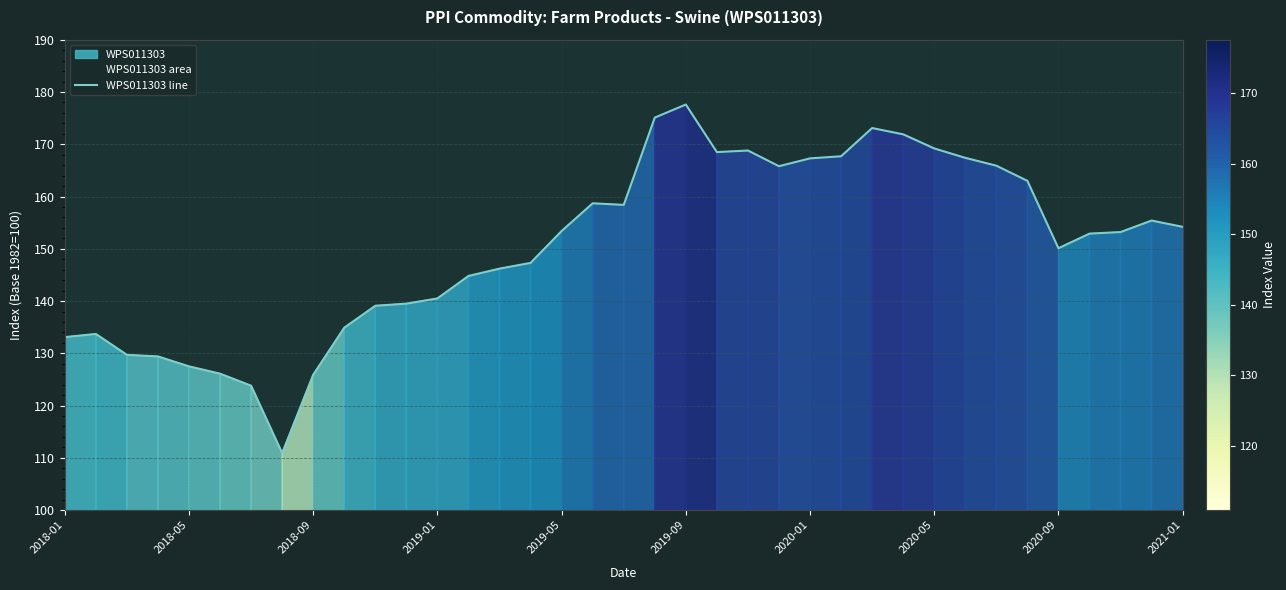

What is the lowest value of the WPS011303 line series?

110.9